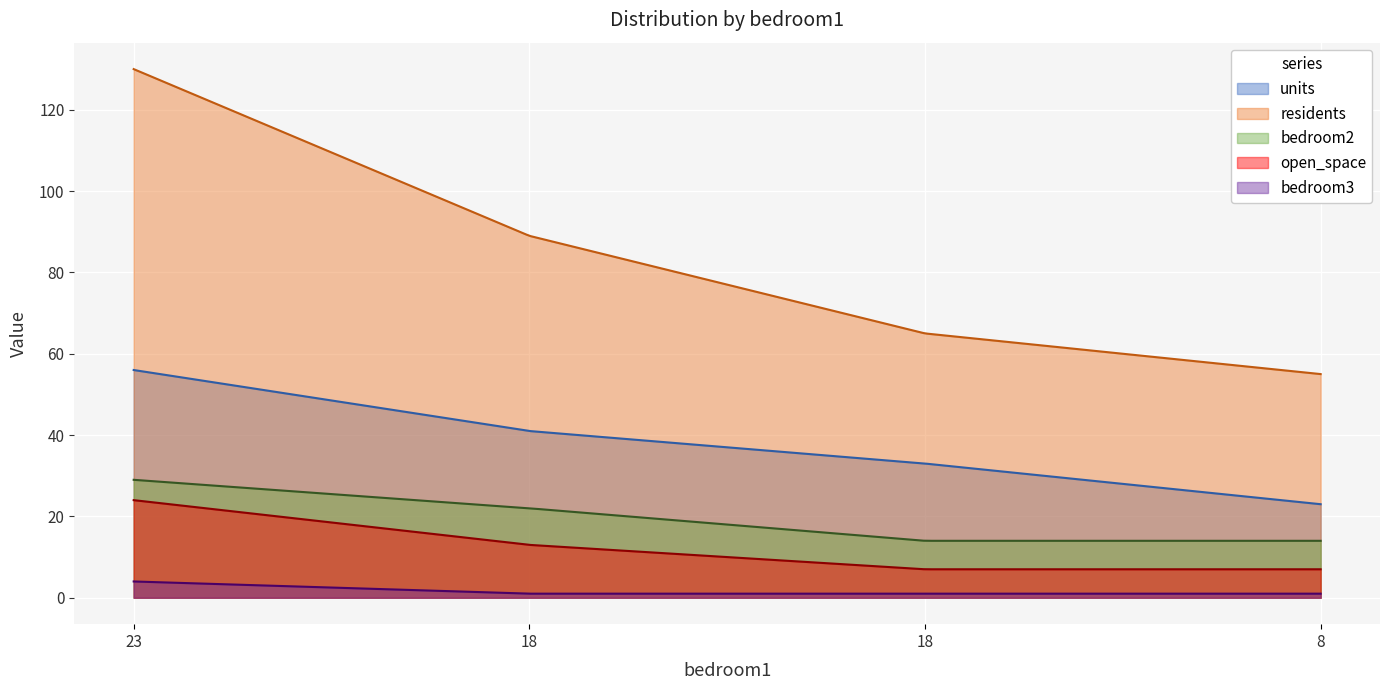

Which has a higher value, 18.0 or 8.0?

18.0